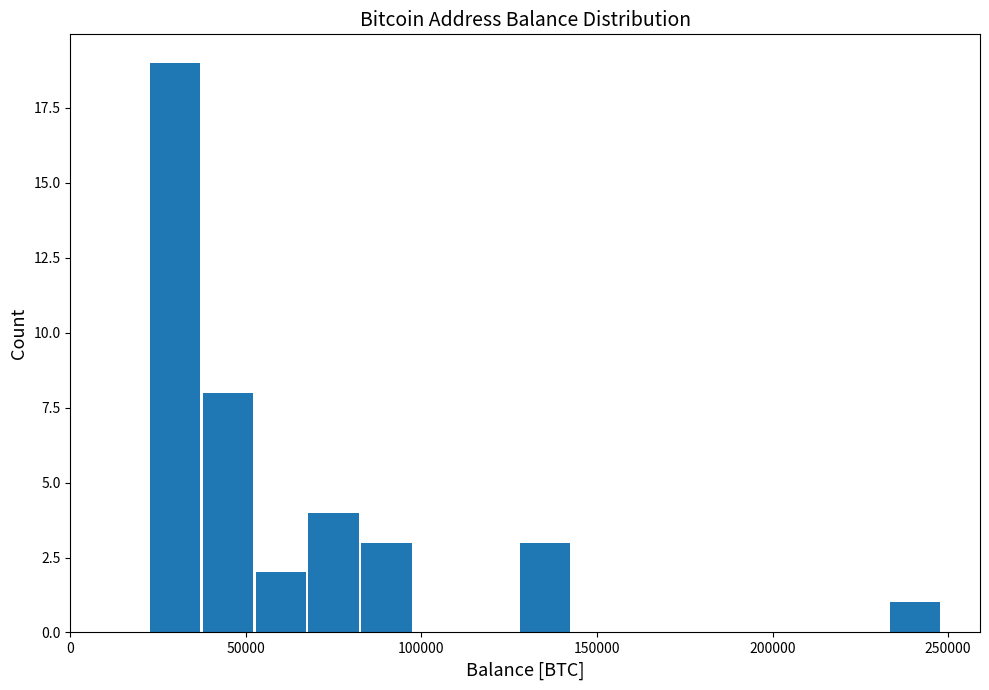

Read against the x-axis, roughly where is the centre of the tallest bar?

30000